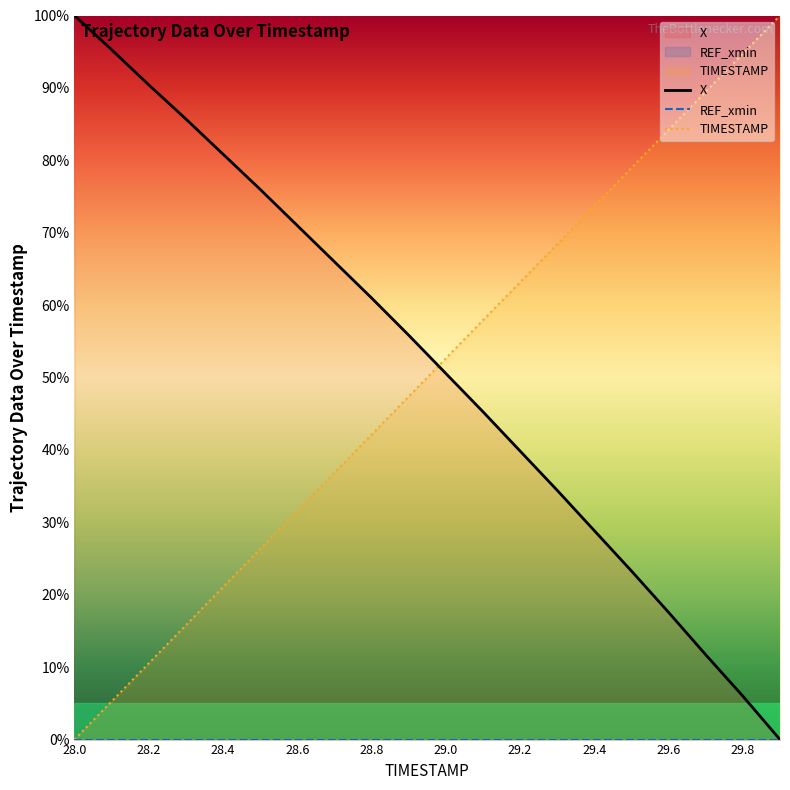

What is the total value across all series at 29.2?

103.0